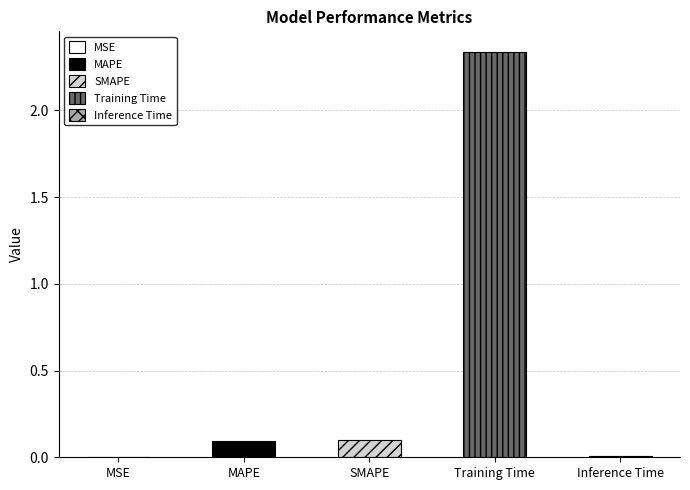

Rank the categories by value from highest to lowest.

Training Time, SMAPE, MAPE, Inference Time, MSE